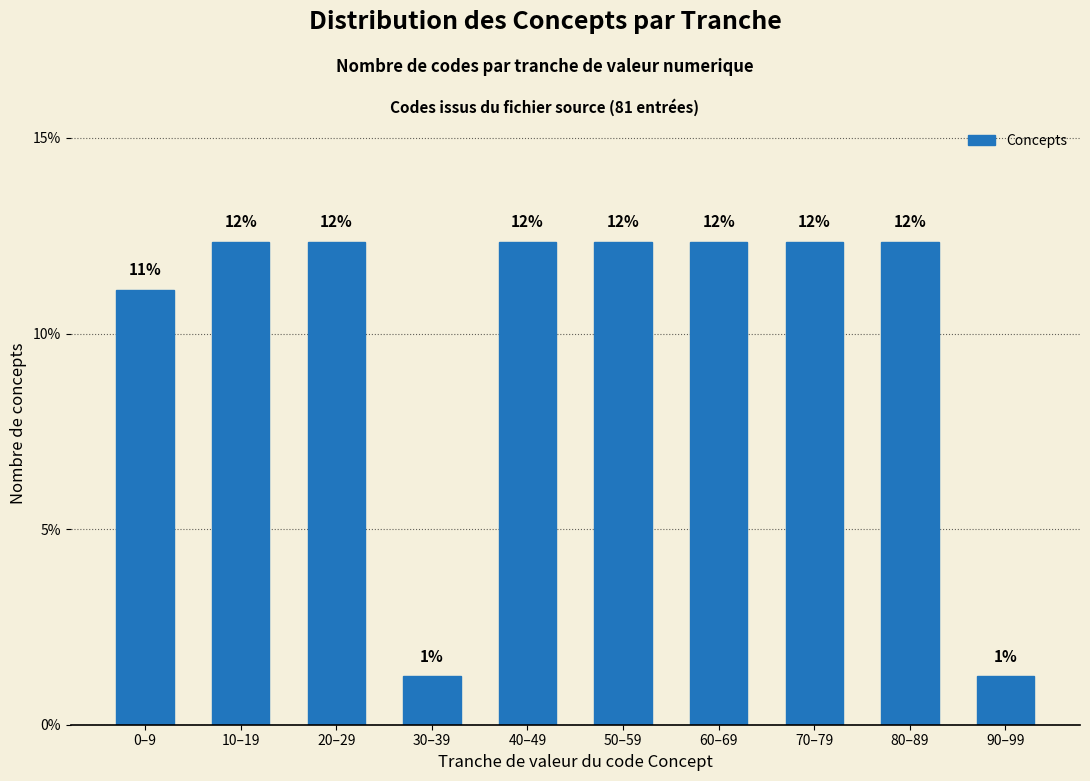

How many bars are there in total?

10